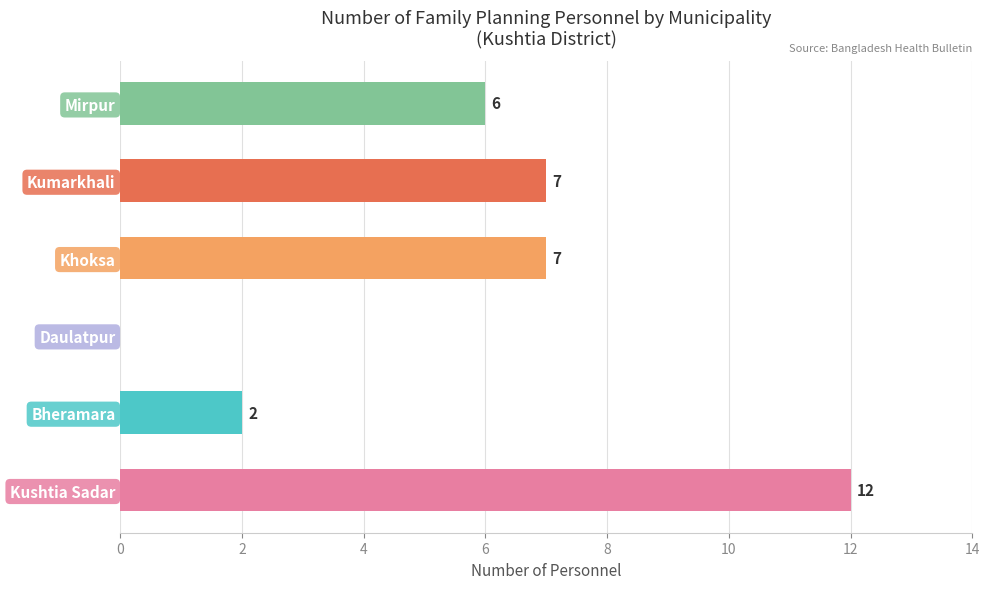

What is the sum of all values?

34